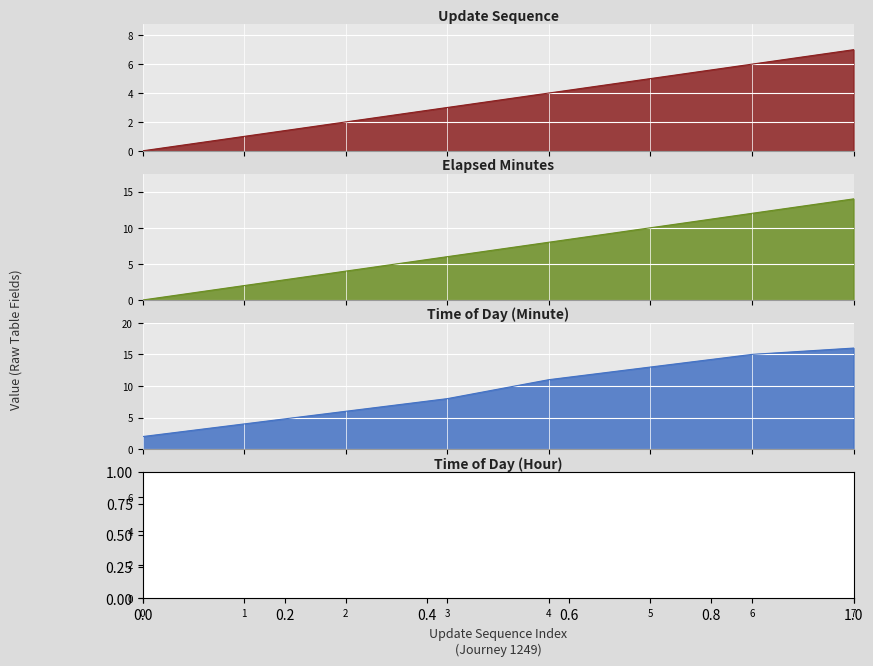

Which series has the largest total across all categories?

time_of_day_minute